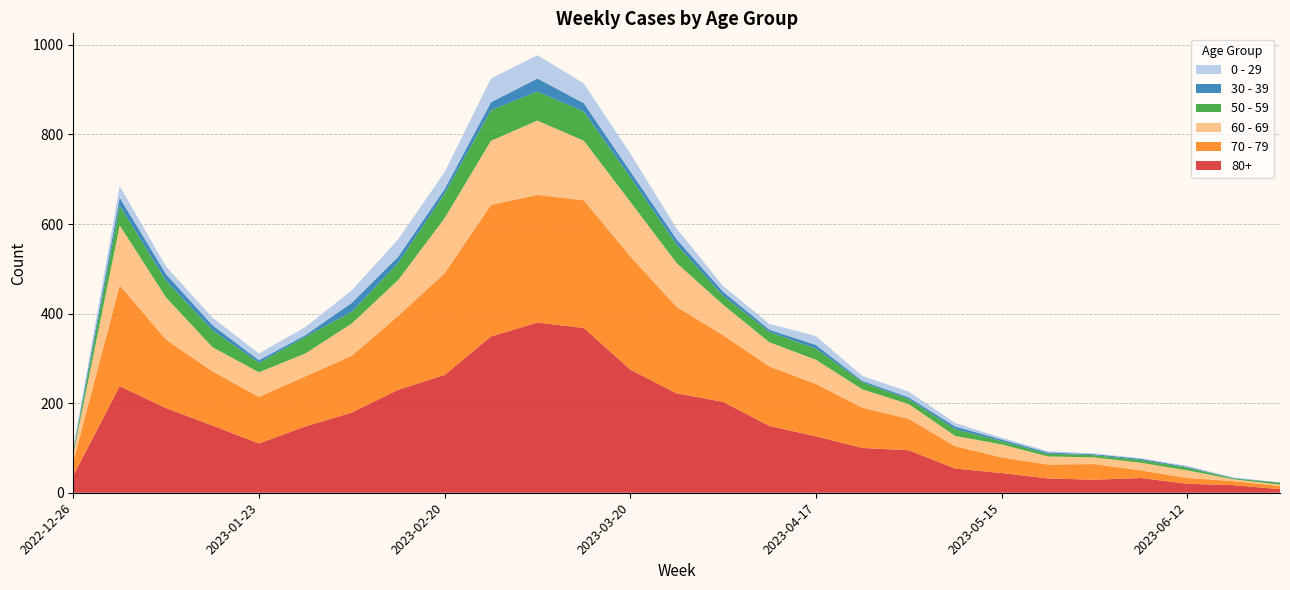

Reading left to right, what are all the values shown in this chart?

80+: 38	238	189	150	110	148	179	230	263	349	380	368	275	222	203	149	126	100	95	54	44	32	29	33	20	17	8
70 - 79: 32	225	153	121	104	112	127	165	227	294	285	285	253	193	149	133	117	90	70	50	35	31	35	17	13	9	7
60 - 69: 16	134	94	54	55	51	72	80	123	143	166	133	122	98	68	54	54	41	33	23	29	18	15	17	17	4	3
50 - 59: 5	44	37	38	21	37	26	38	55	68	65	65	55	41	20	23	25	16	11	15	7	6	5	6	6	2	4
30 - 39: 5	18	15	11	6	4	20	14	10	18	29	19	13	12	9	5	8	3	4	6	4	3	2	3	2	1	1
0 - 29: 4	26	17	17	15	18	28	39	38	53	52	44	40	24	13	13	20	11	13	8	4	3	2	1	2	1	0